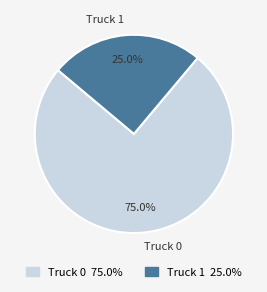

To the nearest percent, what is the average slice percentage?

50%